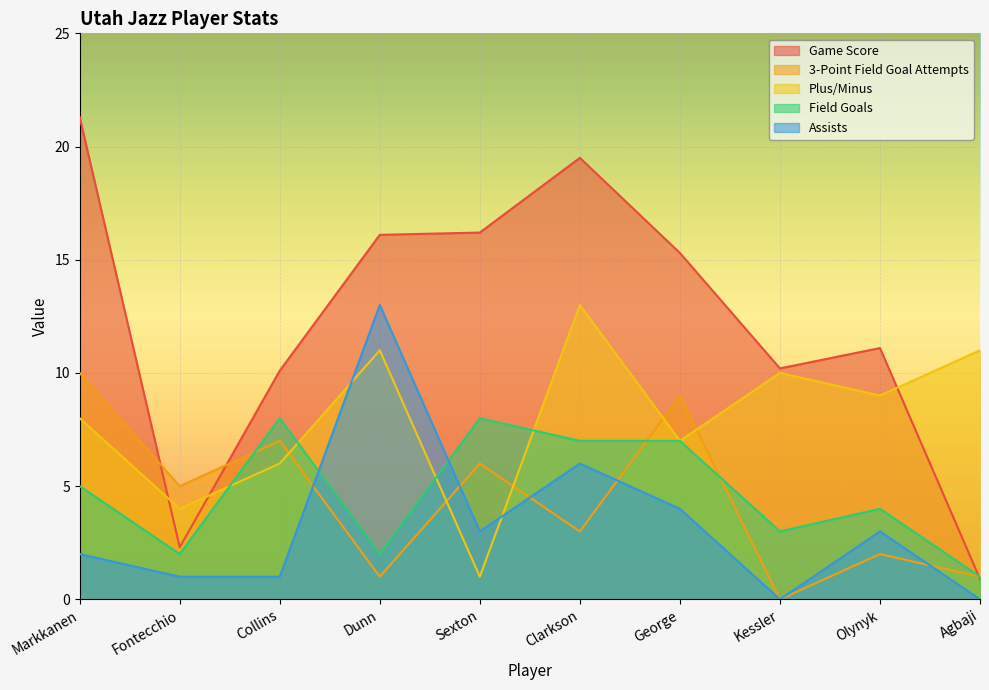

Reading left to right, what are all the values shown in this chart?

Game Score: Markkanen=21.3	Fontecchio=2.3	Collins=10.1	Dunn=16.1	Sexton=16.2	Clarkson=19.5	George=15.3	Kessler=10.2	Olynyk=11.1	Agbaji=0.9
3-Point Field Goal Attempts: Markkanen=10.0	Fontecchio=5.0	Collins=7.0	Dunn=1.0	Sexton=6.0	Clarkson=3.0	George=9.0	Kessler=0.0	Olynyk=2.0	Agbaji=1.0
Plus/Minus: Markkanen=8.0	Fontecchio=4.0	Collins=6.0	Dunn=11.0	Sexton=1.0	Clarkson=13.0	George=7.0	Kessler=10.0	Olynyk=9.0	Agbaji=11.0
Field Goals: Markkanen=5.0	Fontecchio=2.0	Collins=8.0	Dunn=2.0	Sexton=8.0	Clarkson=7.0	George=7.0	Kessler=3.0	Olynyk=4.0	Agbaji=1.0
Assists: Markkanen=2.0	Fontecchio=1.0	Collins=1.0	Dunn=13.0	Sexton=3.0	Clarkson=6.0	George=4.0	Kessler=0.0	Olynyk=3.0	Agbaji=0.0